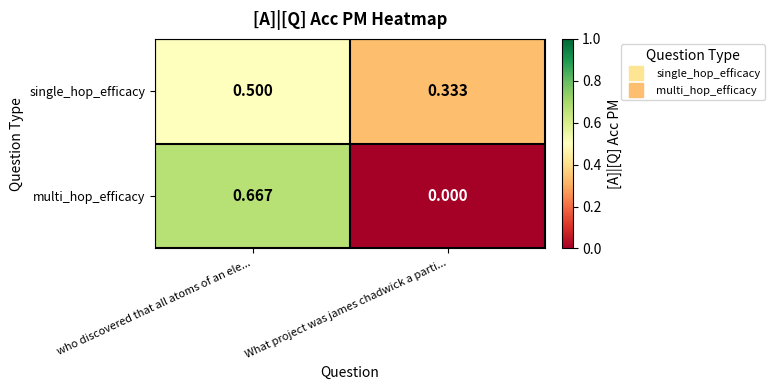

Rank the series at who discovered that all atoms of an ele... from lowest to highest value.

single_hop_efficacy, multi_hop_efficacy